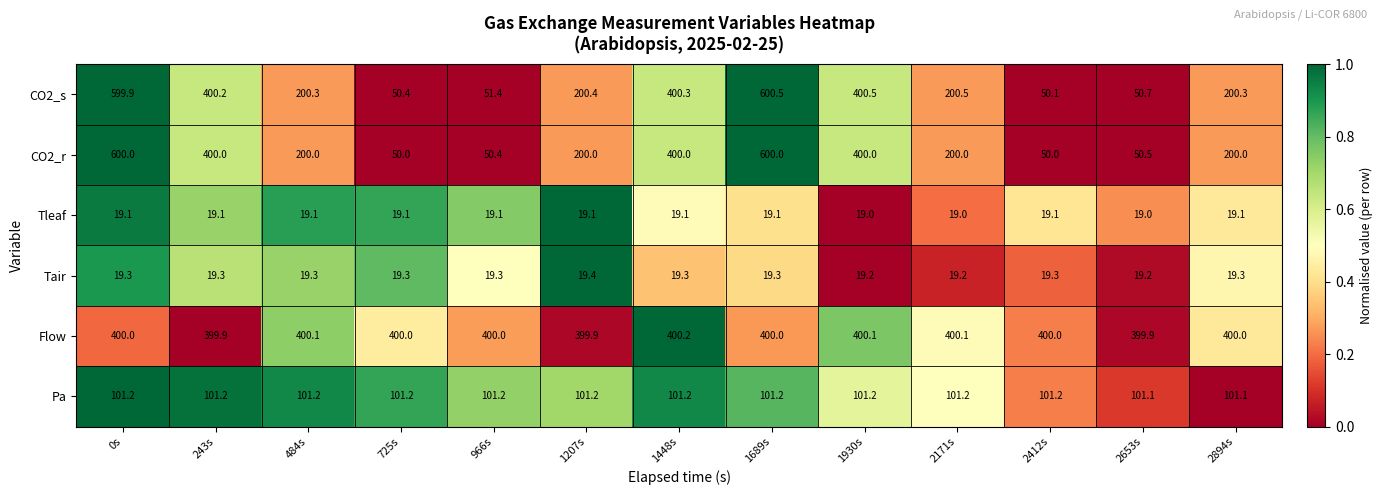

What is the sum of the Tleaf values at 1930s and 1689s?

38.1